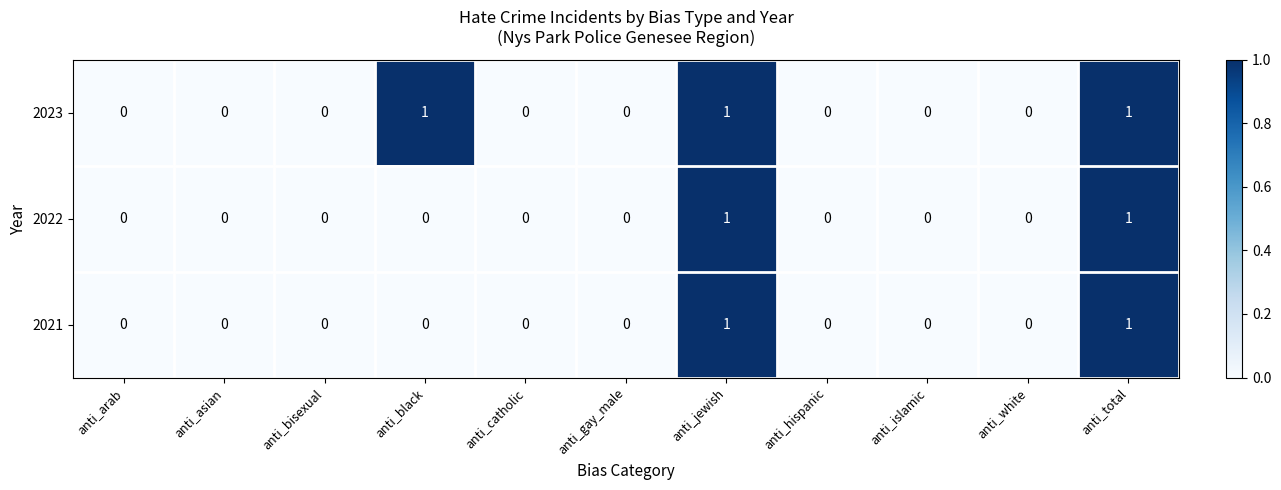

The value of 2022 at anti_arab is 0. True or false?

True